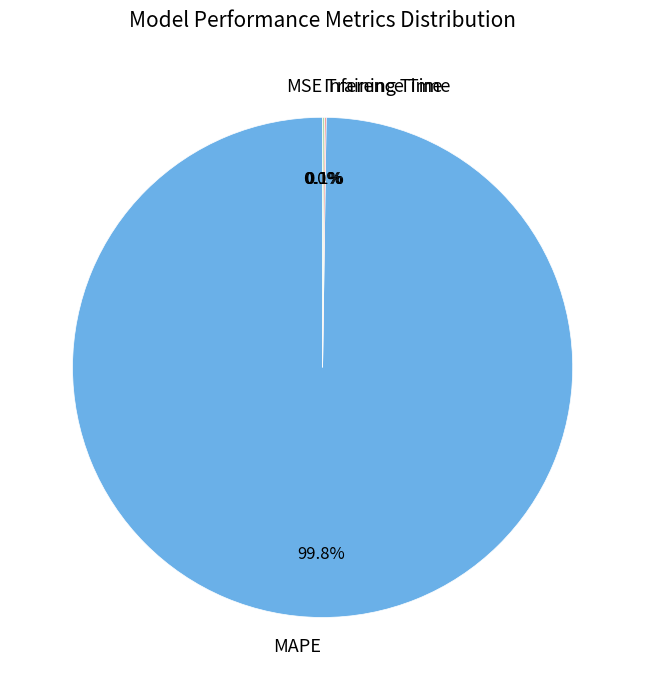

Does MAPE represent more than half of the total?

Yes